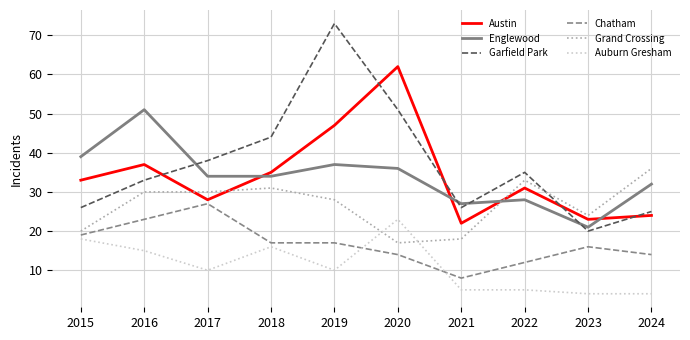

What is the sum of all Grand Crossing values?

267